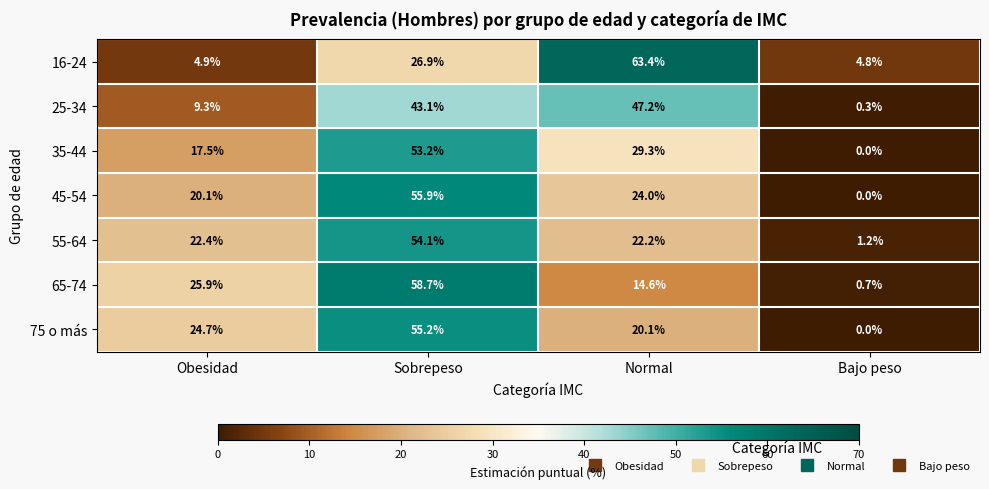

List the series in order of their peak value, highest first.

16-24, 65-74, 45-54, 75 o más, 55-64, 35-44, 25-34